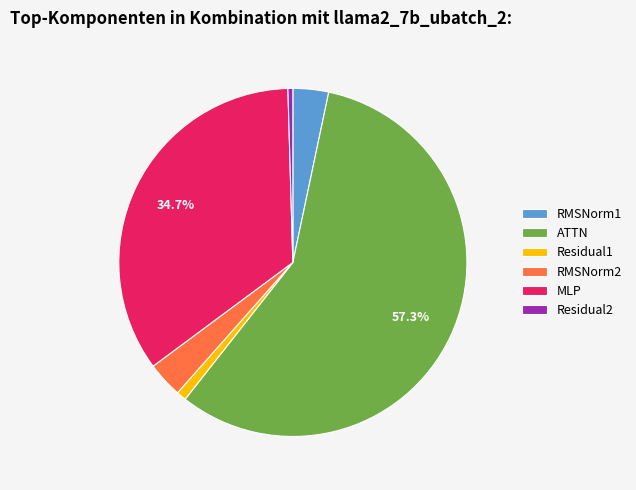

What percentage is the ATTN slice, to the nearest percent?

57%